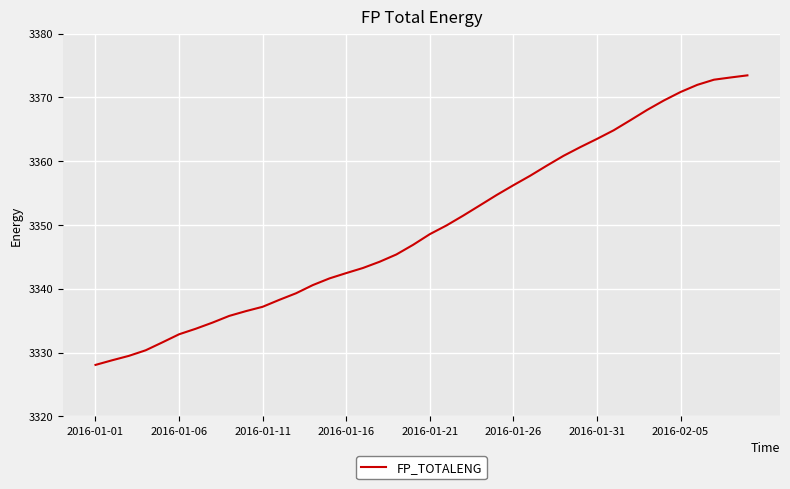

What is the difference between the maximum and minimum values?

45.4